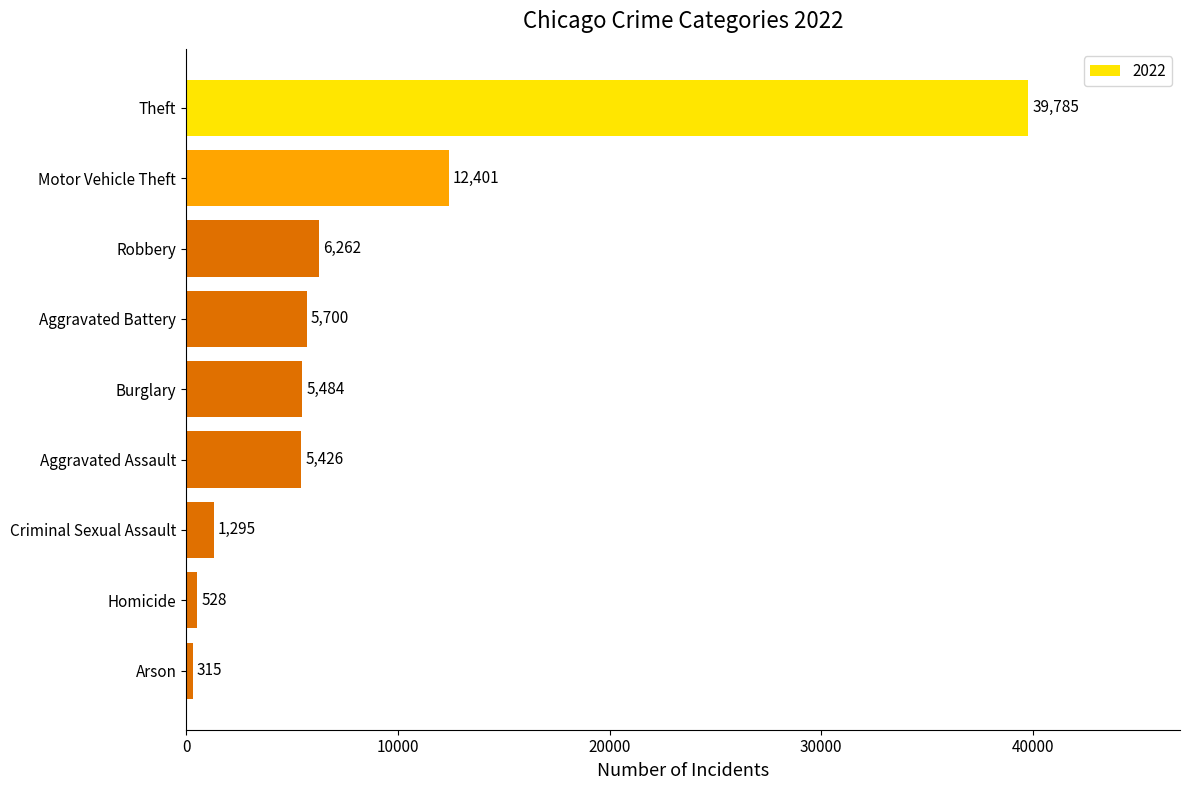

Rank the categories by value from highest to lowest.

Theft, Motor Vehicle Theft, Robbery, Aggravated Battery, Burglary, Aggravated Assault, Criminal Sexual Assault, Homicide, Arson